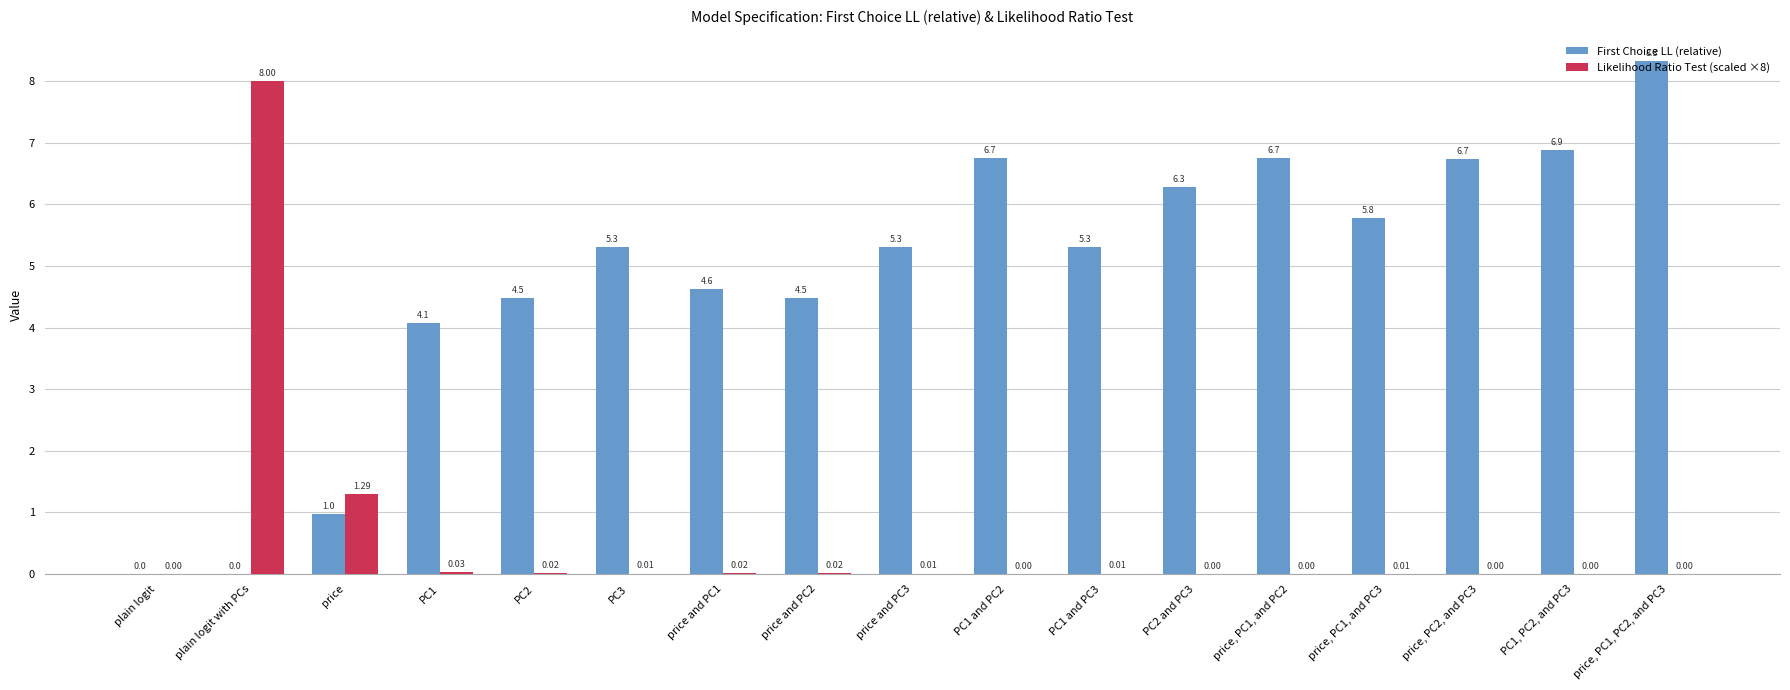

What is the sum of all First Choice LL (relative) values?

82.1